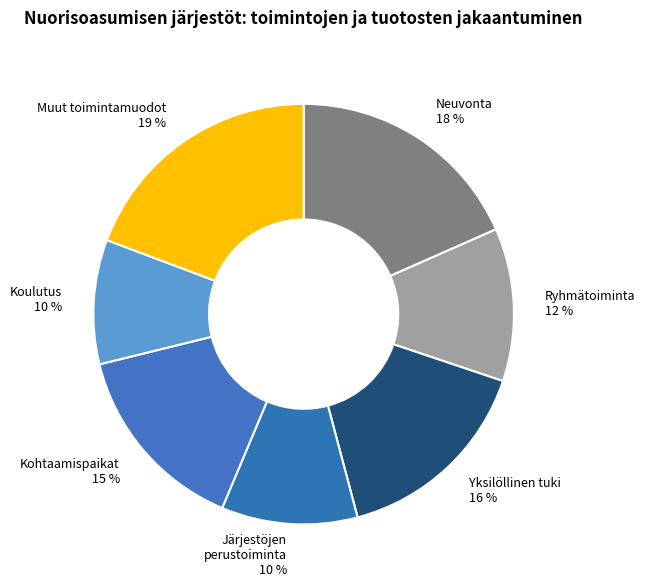

To the nearest percent, what portion does Koulutus 10 % represent?

10%